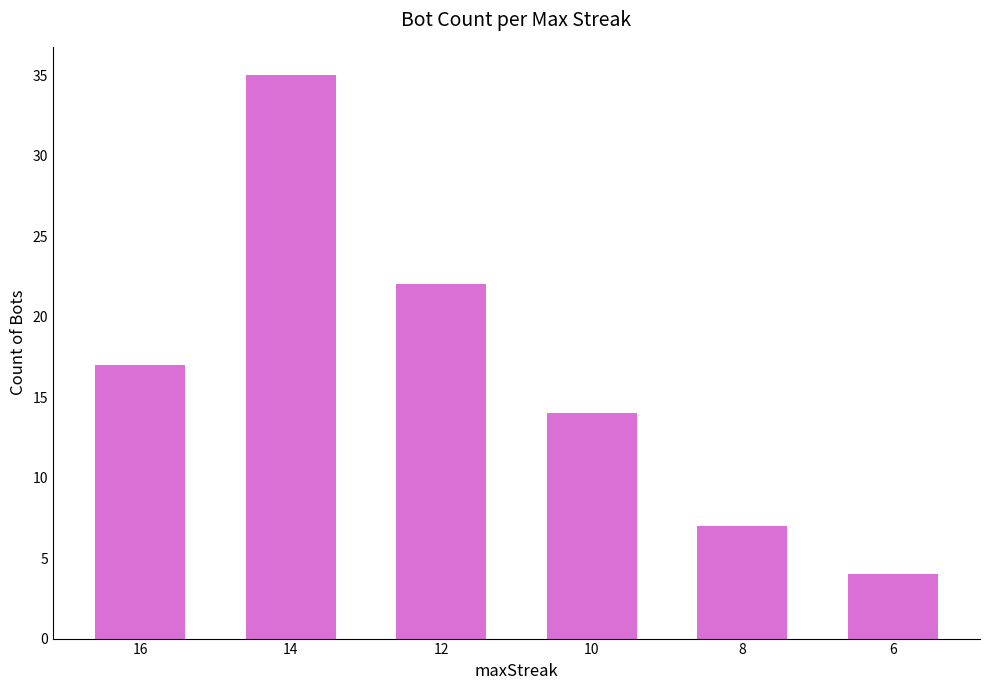

What is the maximum value shown in the chart?

35